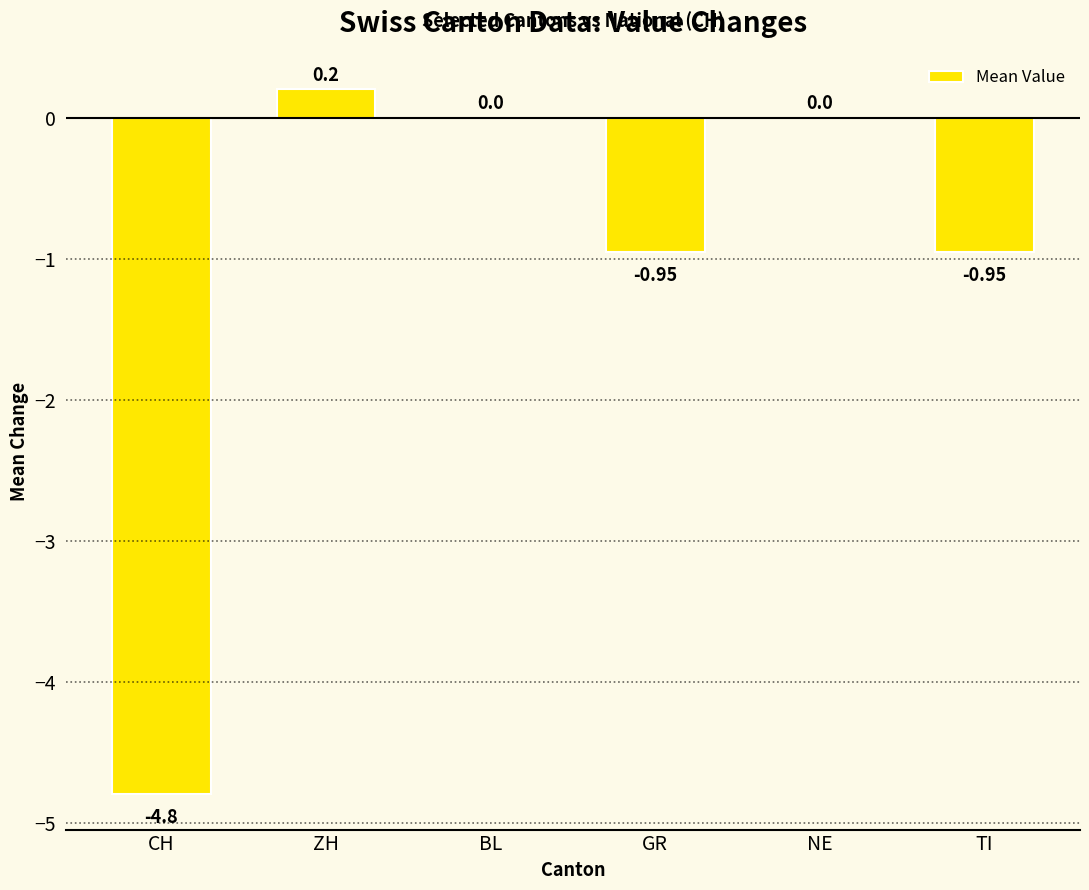

At which label does the data first exceed 0?

ZH